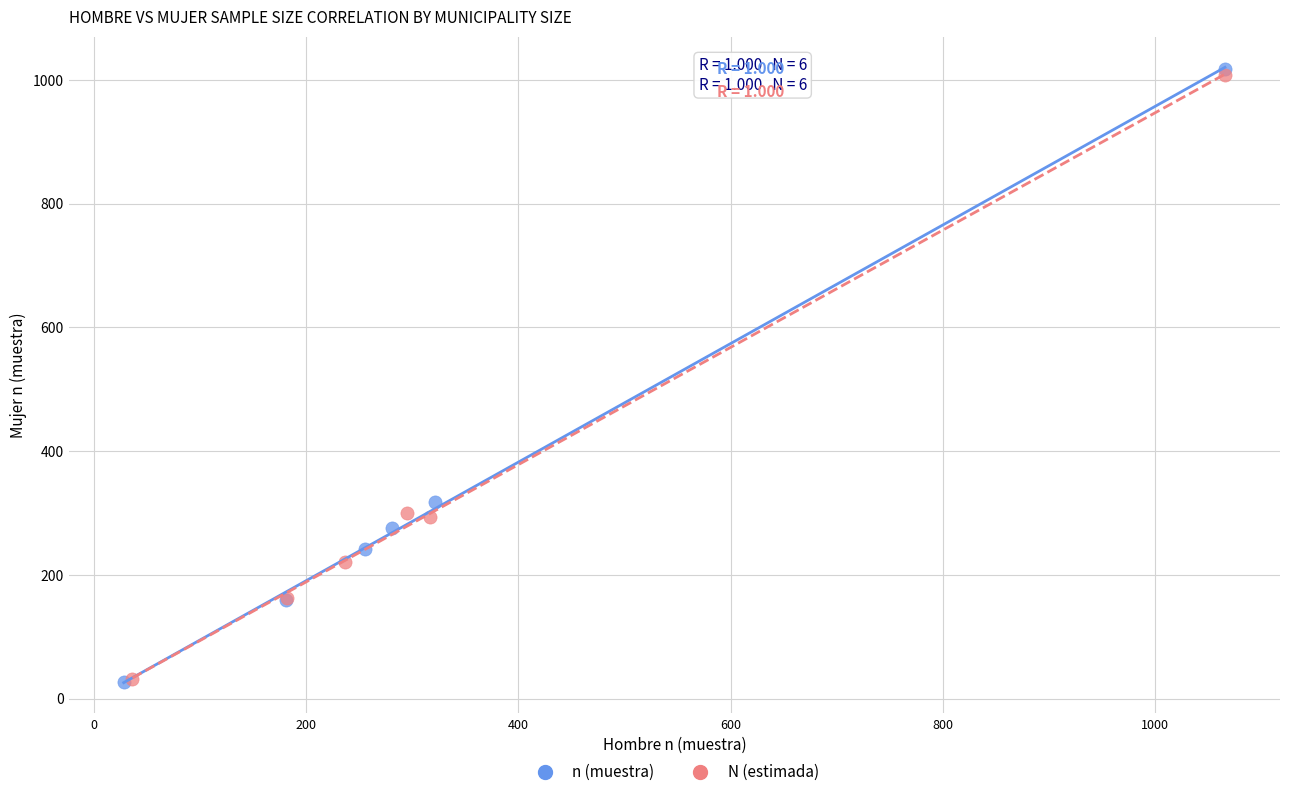

What are all the series names shown in the legend?

n (muestra), N (estimada)